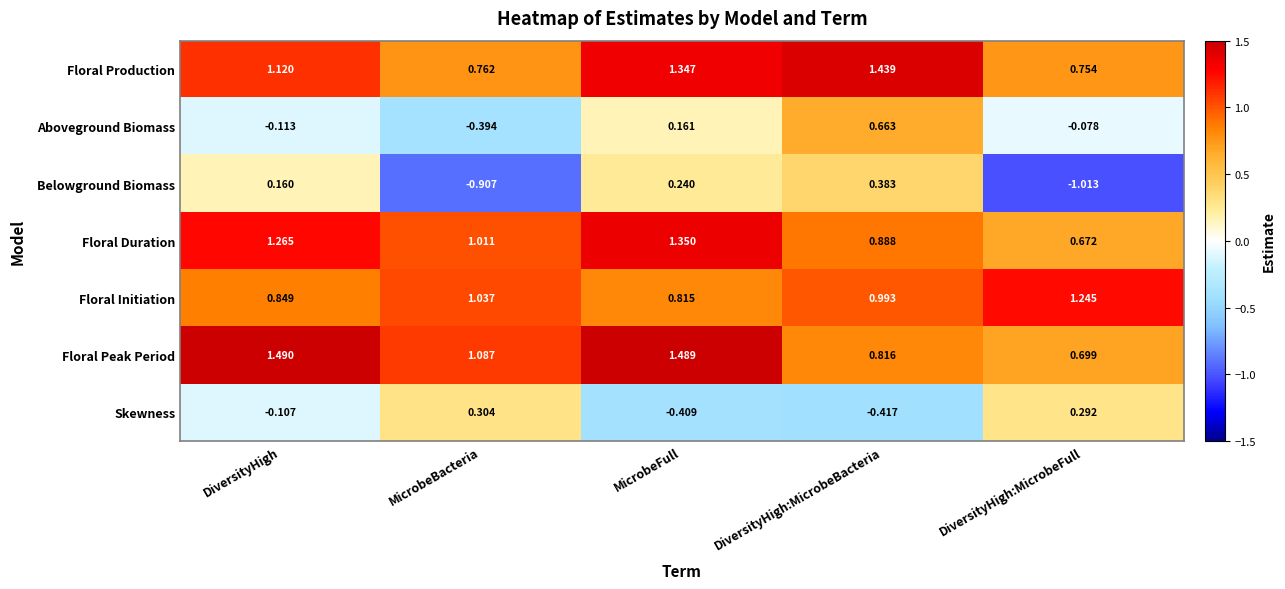

Rank the series by their maximum value, from highest to lowest.

Floral Peak Period, Floral Production, Floral Duration, Floral Initiation, Aboveground Biomass, Belowground Biomass, Skewness